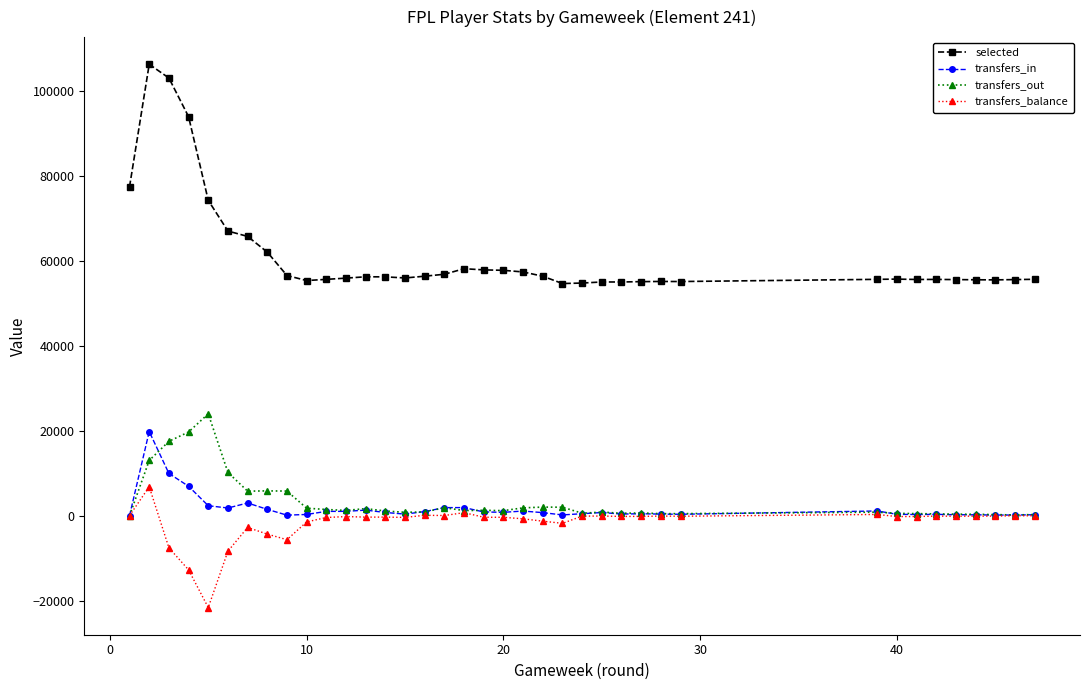

Which series has the largest total across all categories?

selected